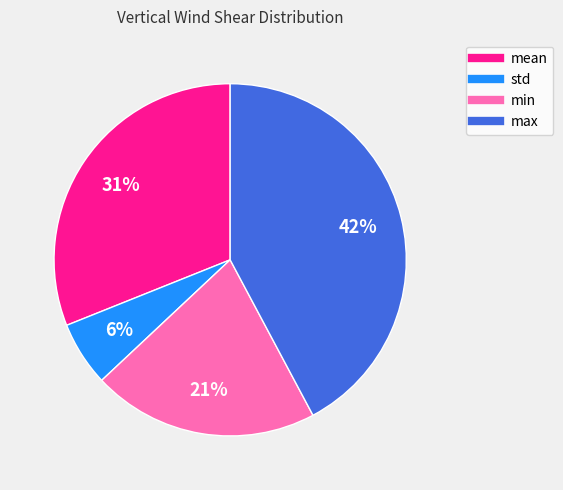

How many slices are in this pie chart?

4